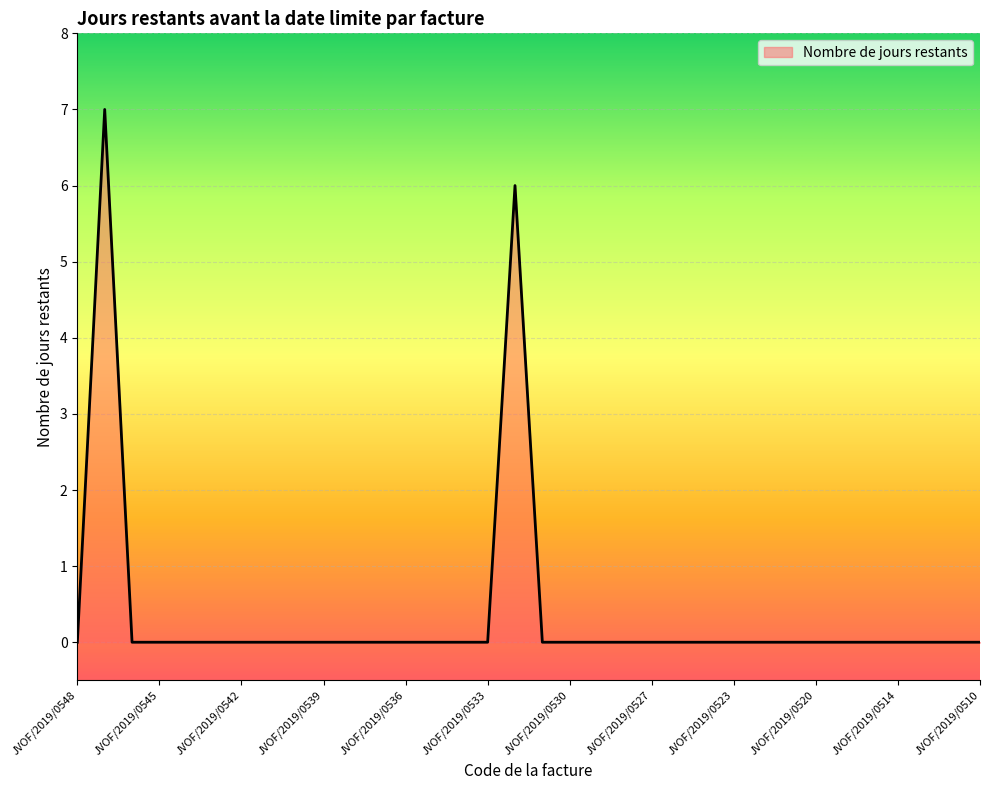

List the labels in order of value, smallest first.

JVOF/2019/0548, JVOF/2019/0546, JVOF/2019/0545, JVOF/2019/0544, JVOF/2019/0543, JVOF/2019/0542, JVOF/2019/0541, JVOF/2019/0540, JVOF/2019/0539, JVOF/2019/0538, JVOF/2019/0537, JVOF/2019/0536, JVOF/2019/0535, JVOF/2019/0534, JVOF/2019/0533, JVOF/2019/0531, JVOF/2019/0530, JVOF/2019/0529, JVOF/2019/0528, JVOF/2019/0527, JVOF/2019/0525, JVOF/2019/0524, JVOF/2019/0523, JVOF/2019/0522, JVOF/2019/0521, JVOF/2019/0520, JVOF/2019/0519, JVOF/2019/0515, JVOF/2019/0514, JVOF/2019/0513, JVOF/2019/0512, JVOF/2019/0510, JVOF/2019/0532, JVOF/2019/0547